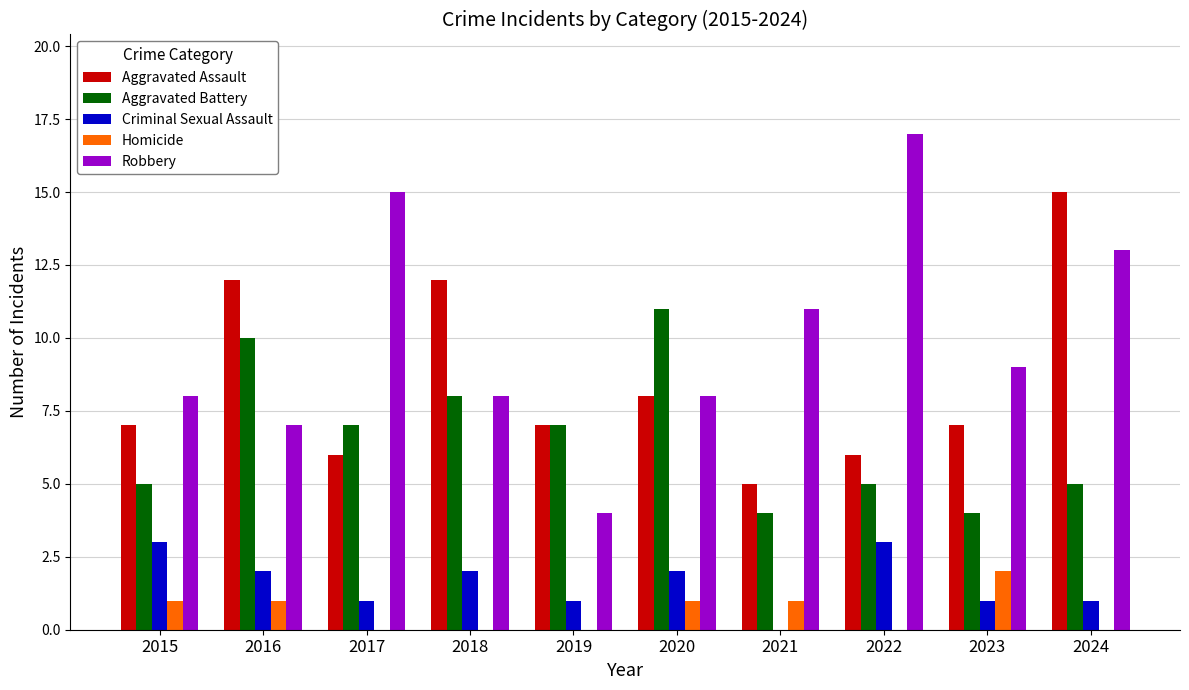

At which category is the sum across all series the highest?

2024